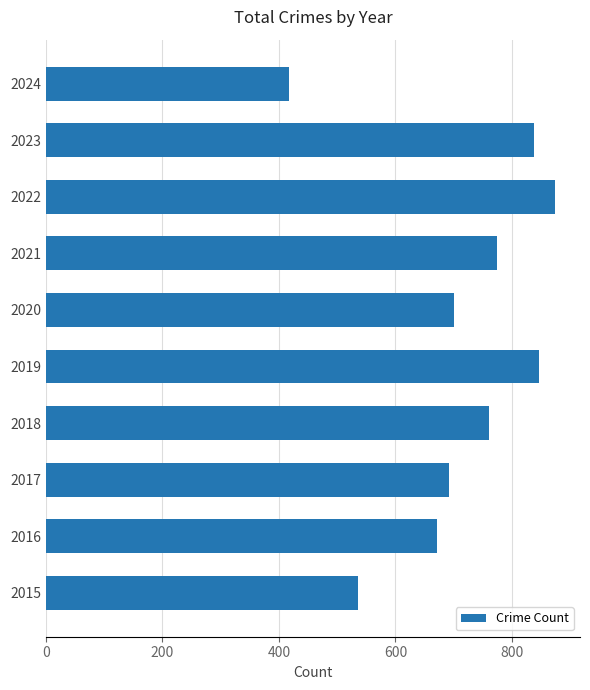

Count the number of data series in this chart.

1